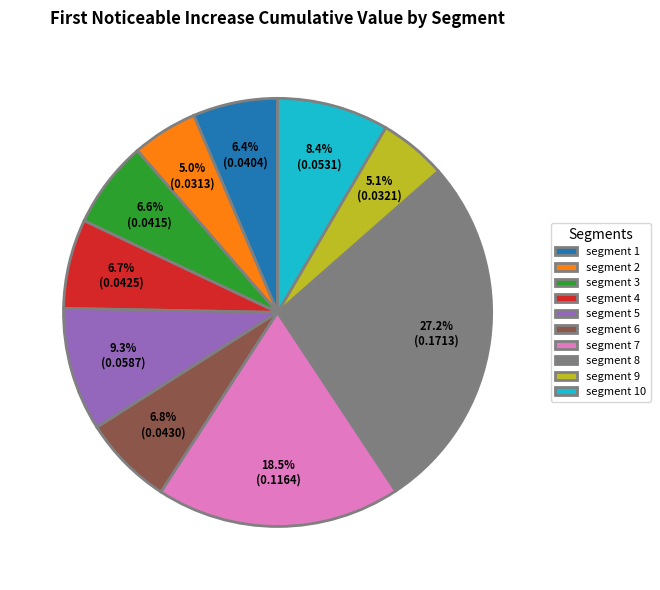

How many segments does this pie chart have?

10